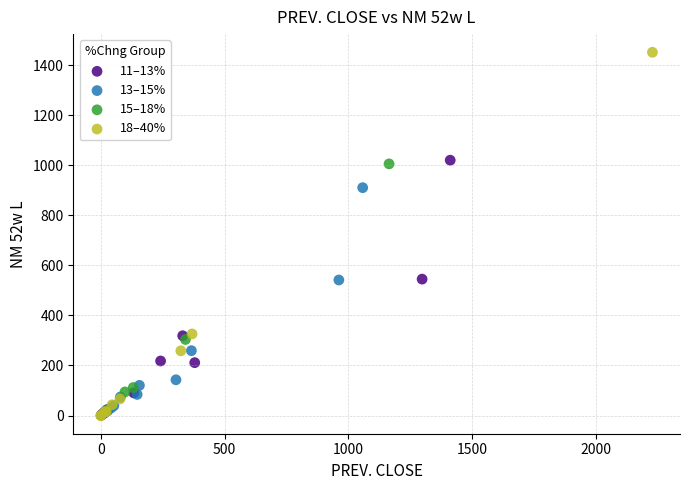

Which series reaches the maximum Y coordinate?

18–40%